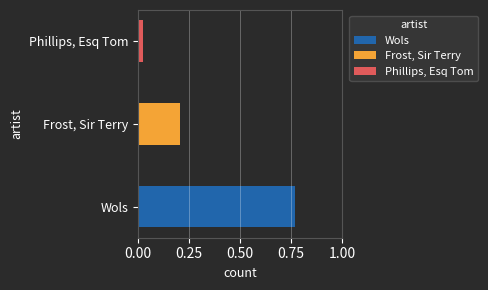

At which category does the chart reach its minimum across all series?

Phillips, Esq Tom